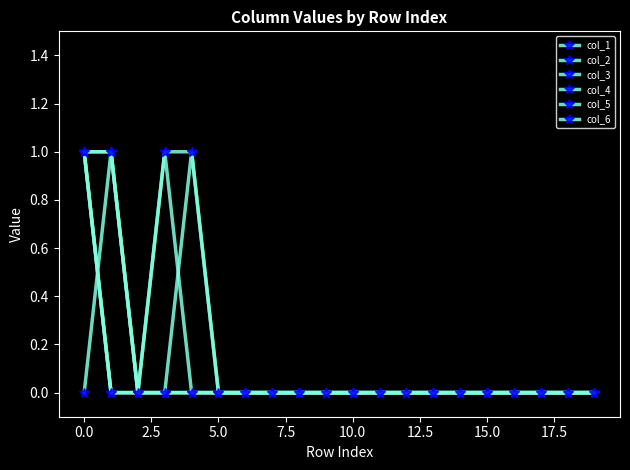

Is this an area chart (filled region under the line)?

No